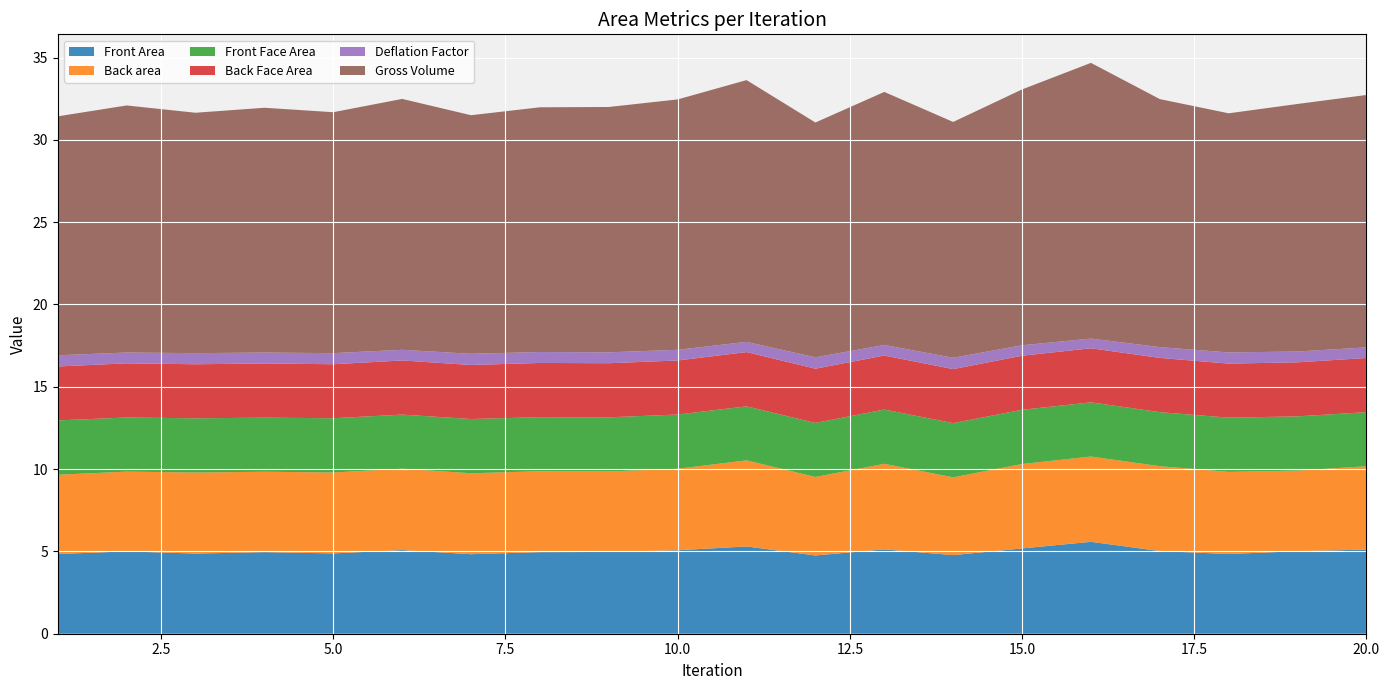

Reading left to right, extract all data points from this chart.

Front Area: 1=4.8	2=5.0	3=4.9	4=5.0	5=4.9	6=5.1	7=4.8	8=5.0	9=5.0	10=5.1	11=5.3	12=4.8	13=5.1	14=4.8	15=5.2	16=5.6	17=5.0	18=4.8	19=5.0	20=5.1
Back area: 1=4.8	2=4.8	3=4.9	4=4.9	5=4.9	6=4.9	7=4.9	8=4.9	9=4.9	10=5.0	11=5.2	12=4.8	13=5.2	14=4.7	15=5.1	16=5.2	17=5.2	18=5.0	19=4.9	20=5.1
Front Face Area: 1=3.3	2=3.3	3=3.3	4=3.3	5=3.3	6=3.3	7=3.3	8=3.3	9=3.3	10=3.3	11=3.3	12=3.3	13=3.3	14=3.3	15=3.3	16=3.3	17=3.3	18=3.3	19=3.3	20=3.3
Back Face Area: 1=3.3	2=3.3	3=3.3	4=3.3	5=3.3	6=3.3	7=3.3	8=3.3	9=3.3	10=3.3	11=3.3	12=3.3	13=3.3	14=3.3	15=3.3	16=3.3	17=3.3	18=3.3	19=3.3	20=3.3
Deflation Factor: 1=0.7	2=0.7	3=0.7	4=0.7	5=0.7	6=0.6	7=0.7	8=0.7	9=0.7	10=0.6	11=0.6	12=0.7	13=0.6	14=0.7	15=0.6	16=0.6	17=0.7	18=0.7	19=0.7	20=0.6
Gross Volume: 1=14.5	2=15.0	3=14.6	4=14.9	5=14.6	6=15.2	7=14.5	8=14.9	9=14.9	10=15.2	11=15.9	12=14.3	13=15.4	14=14.3	15=15.5	16=16.7	17=15.1	18=14.5	19=15.0	20=15.3